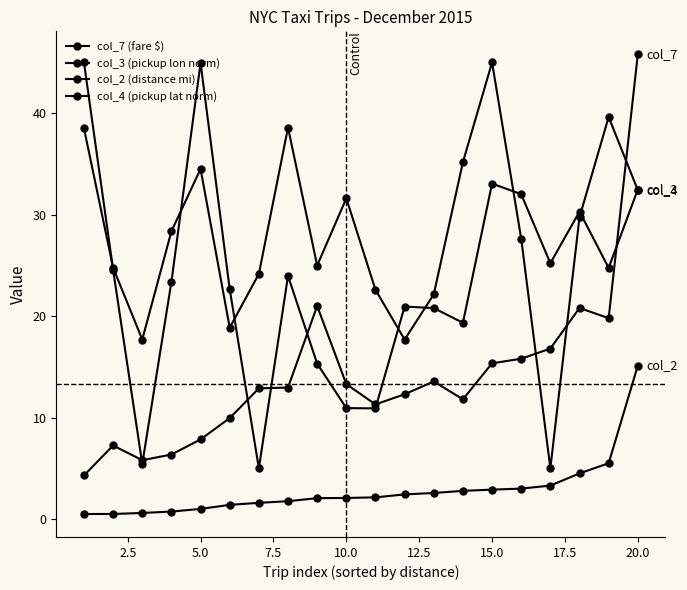

True or false: col_3 (pickup lon norm) has more than 1 interior local peaks.

True